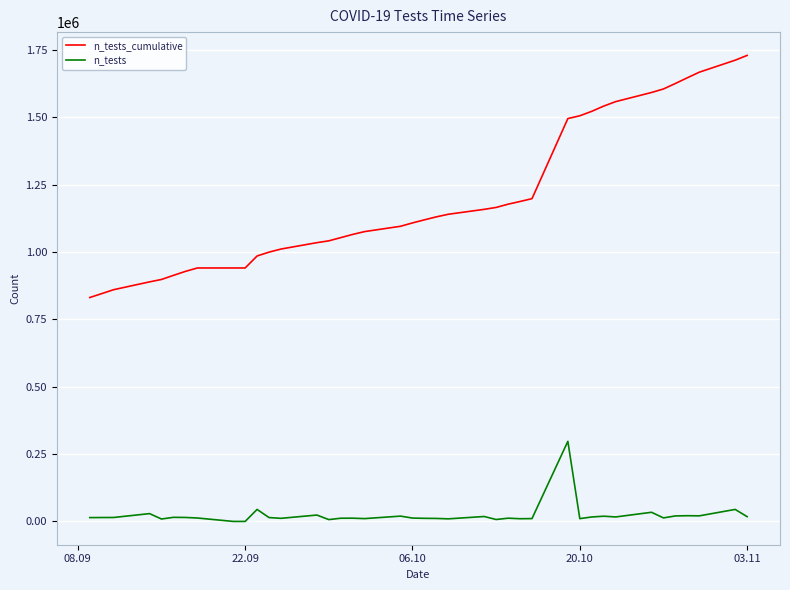

Which series has the largest range (max minus min)?

n_tests_cumulative